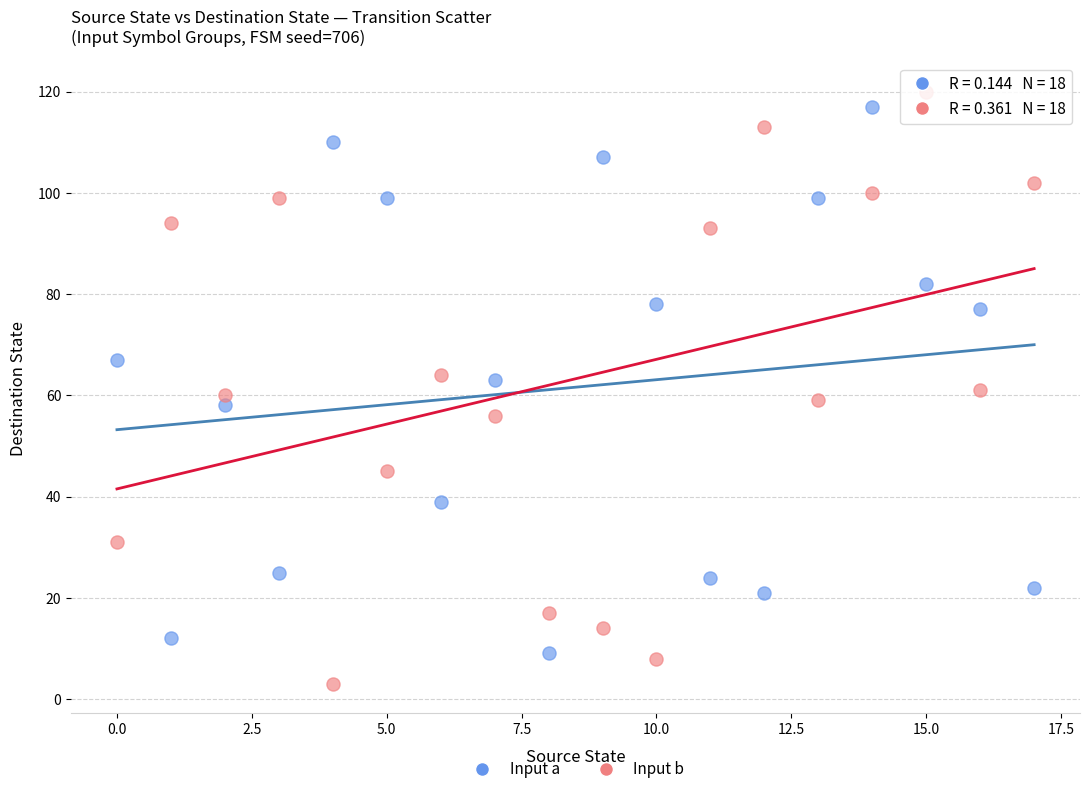

Which series has the largest Y range (max minus min)?

Input b